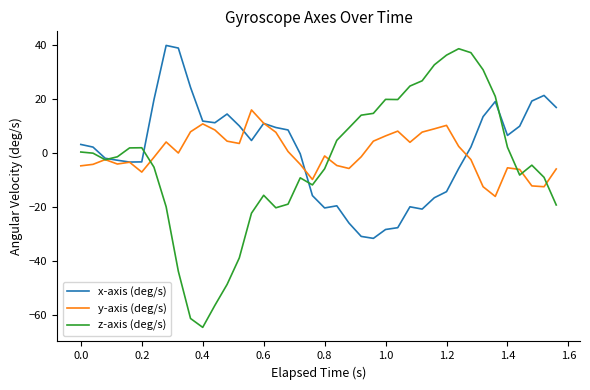

True or false: y-axis (deg/s) has more than 1 points higher than both neighbors.

True